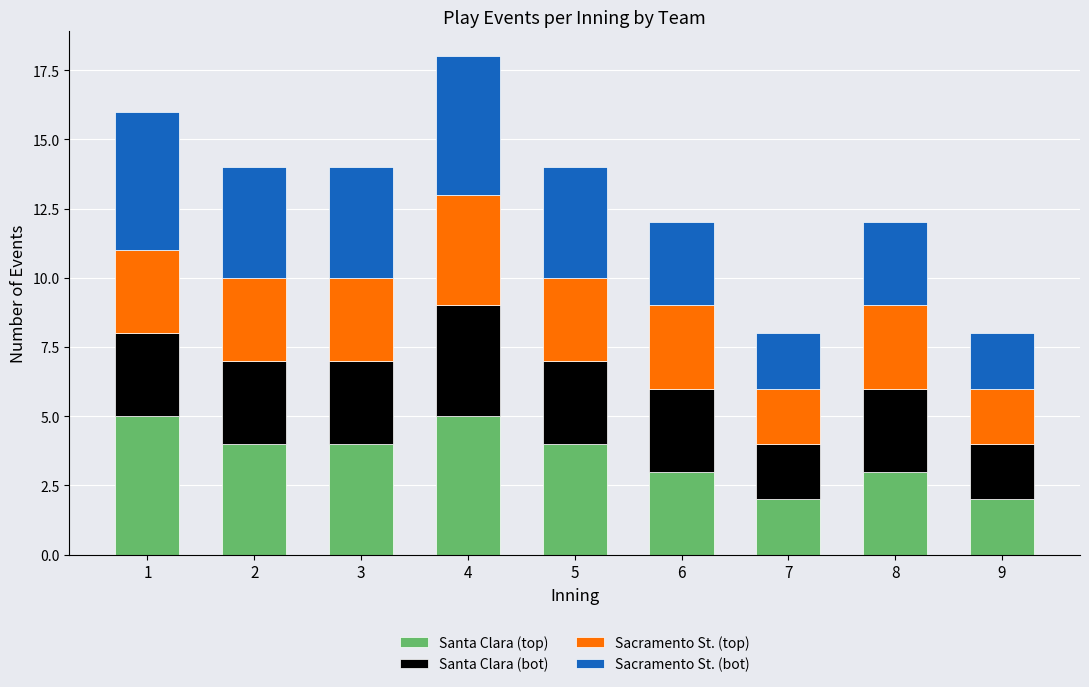

The value of Santa Clara (top) at 5 is 4. True or false?

True